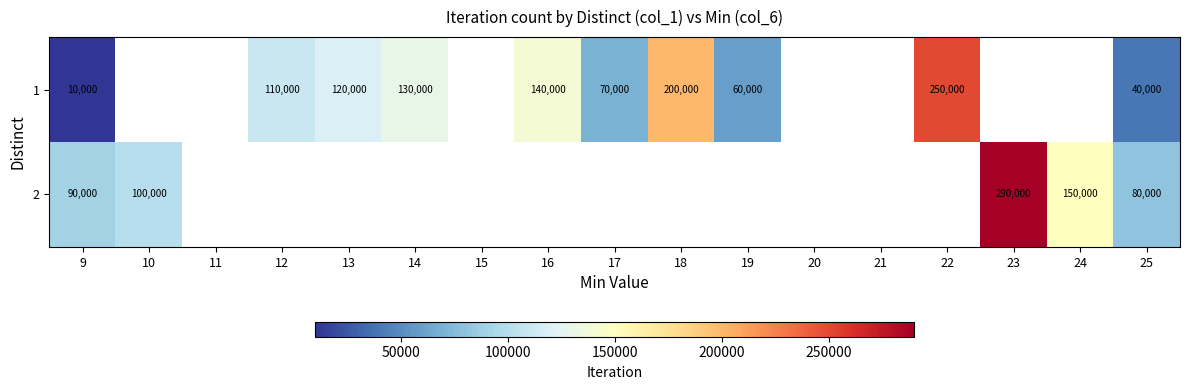

The value of 1 at 16 is 247685. True or false?

False